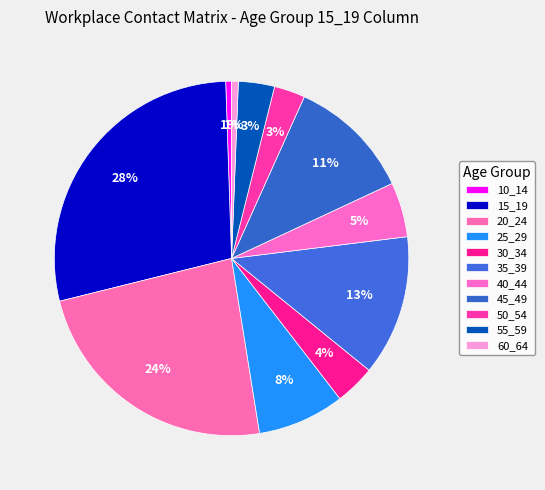

To the nearest percent, what is the combined percentage of 20_24 and 10_14?

24%